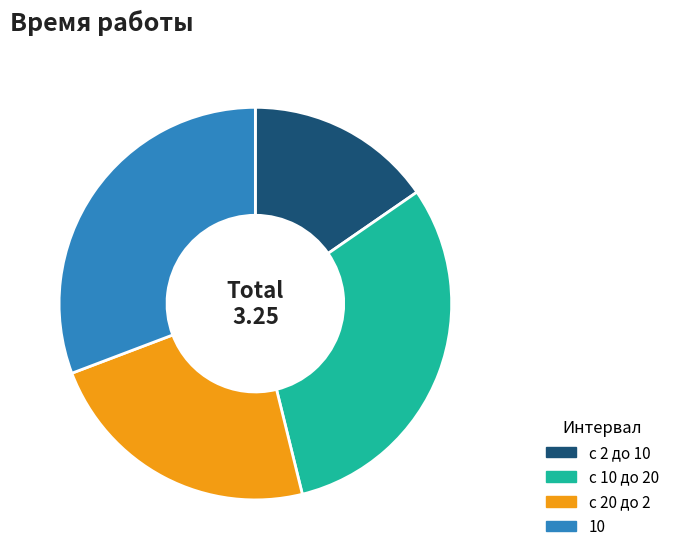

Which category has the smallest portion of the pie?

с 2 до 10